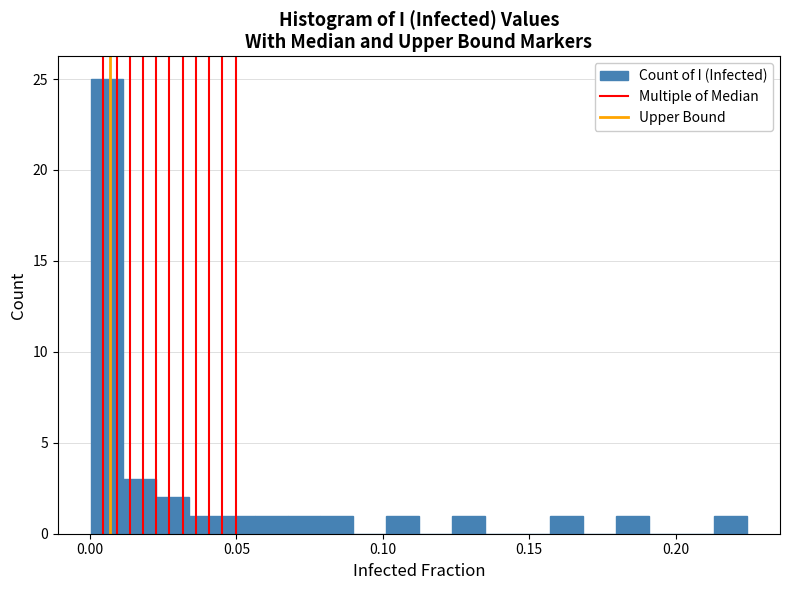

Read against the x-axis, roughly where is the centre of the tallest bar?

0.005